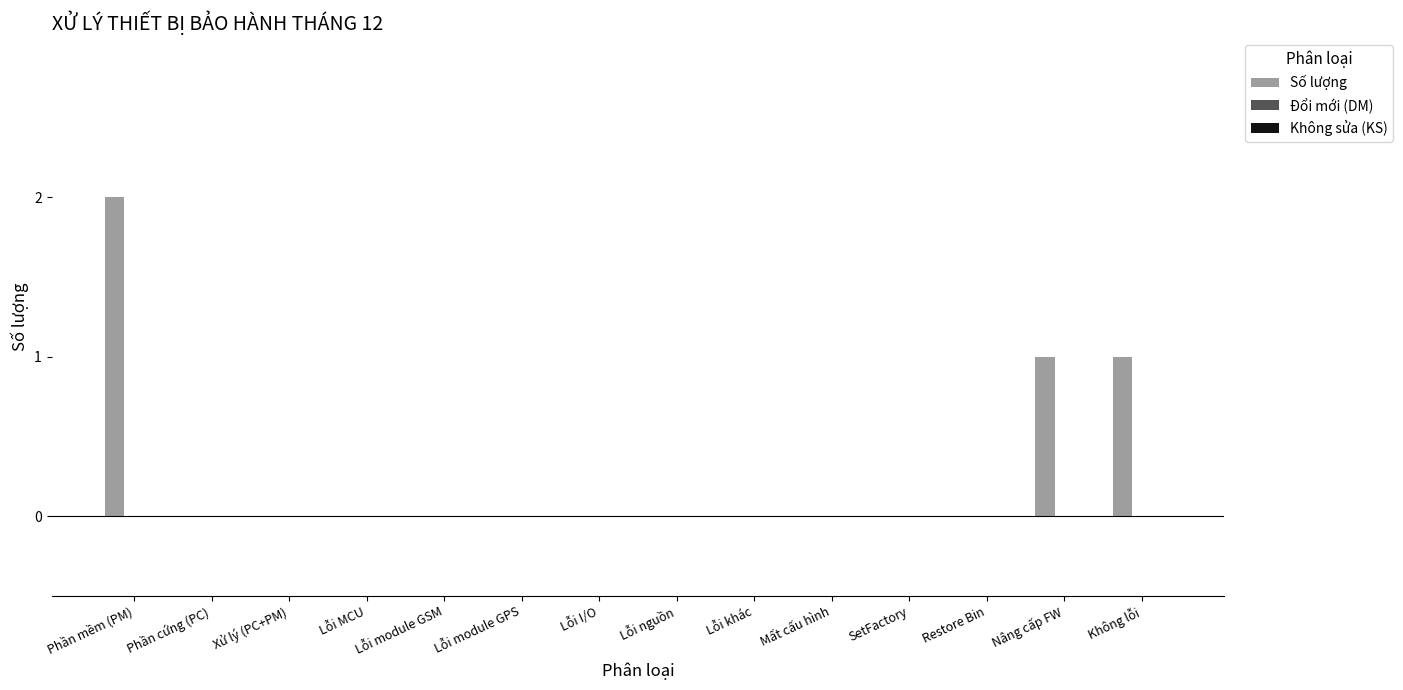

What is the sum of all values?

4